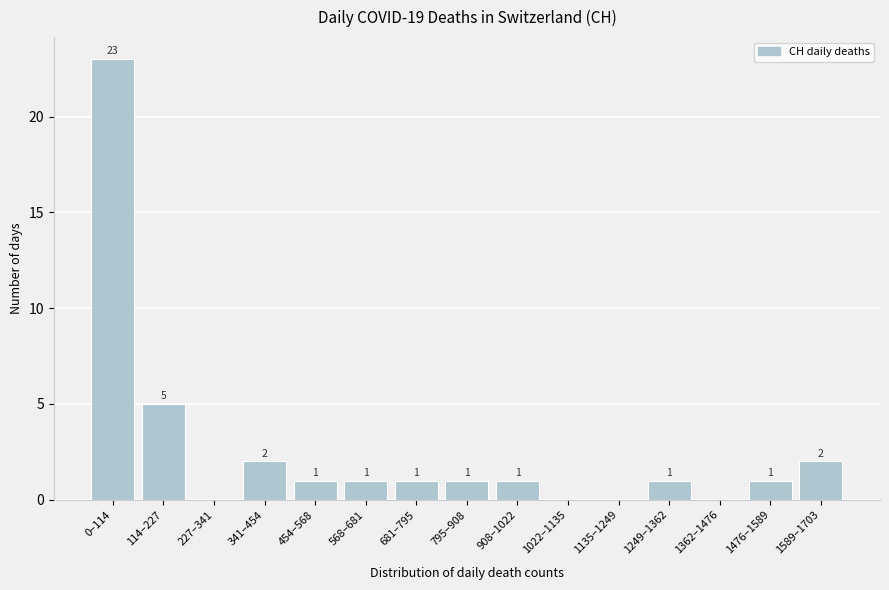

Reading left to right, what are all the values shown in this chart?

0–114=23	114–227=5	227–341=0	341–454=2	454–568=1	568–681=1	681–795=1	795–908=1	908–1022=1	1022–1135=0	1135–1249=0	1249–1362=1	1362–1476=0	1476–1589=1	1589–1703=2